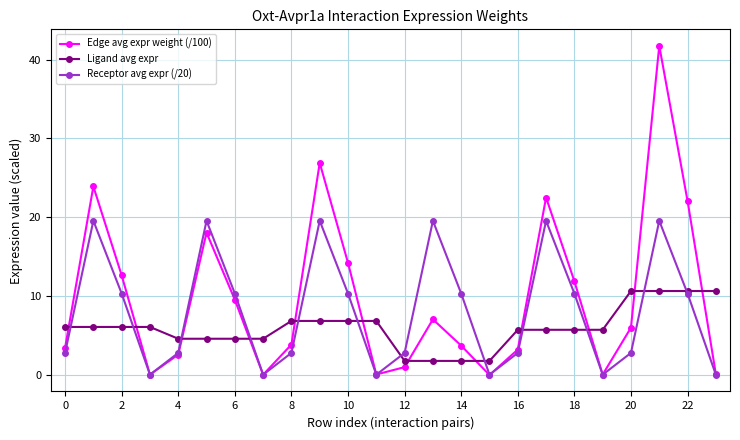

After their last crossing, which series has the higher values: Edge avg expr weight (/100) or Ligand avg expr?

Ligand avg expr